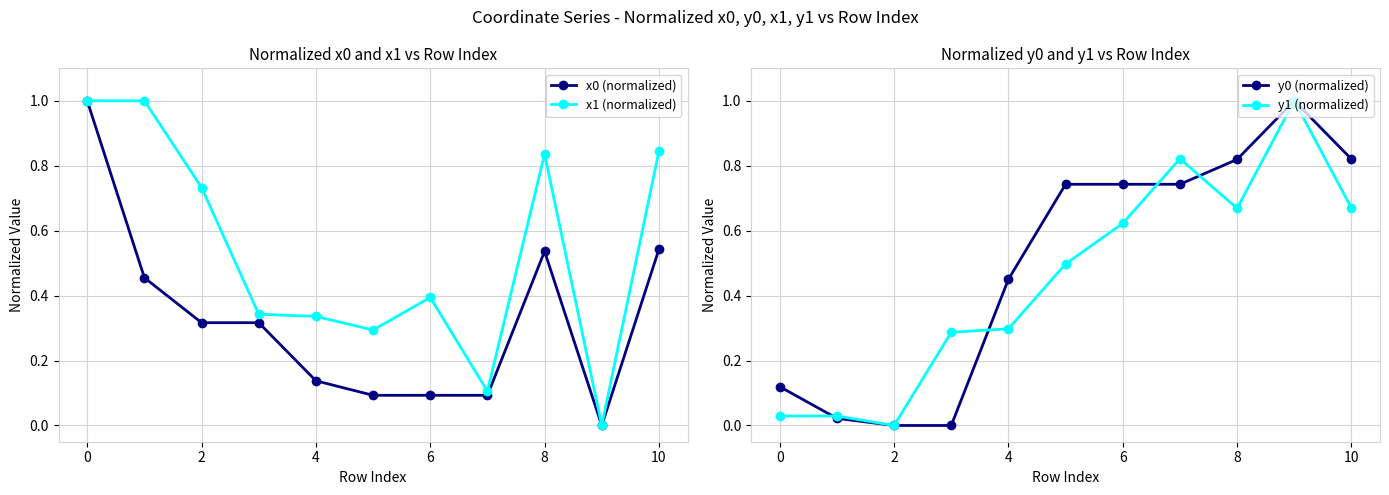

Is the value of x1 (normalized) at 0 greater than the value of x0 (normalized) at 4?

Yes